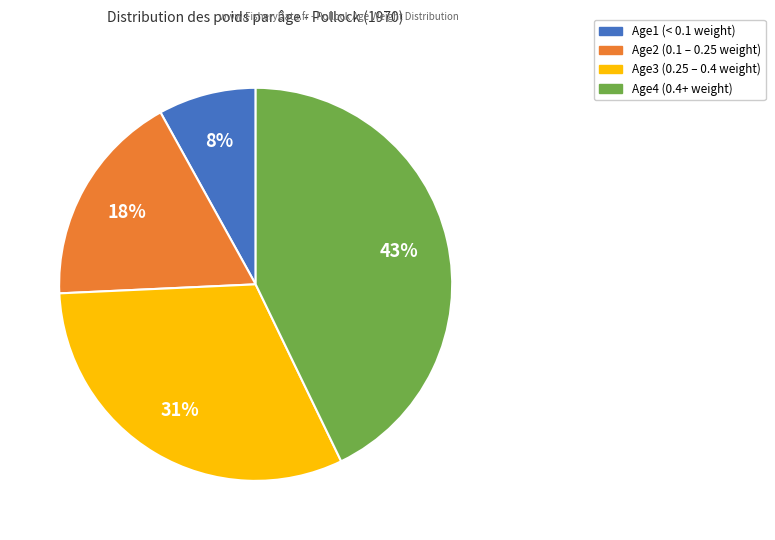

Which slice is the smallest?

Age1